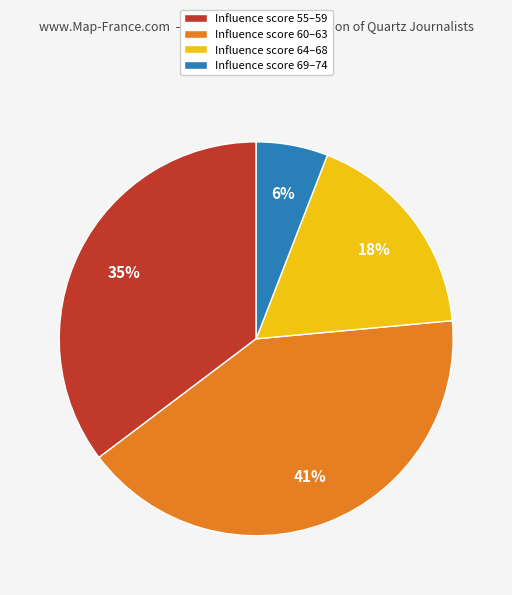

Do Influence score 69–74 and Influence score 55–59 together represent more than half of the pie?

No